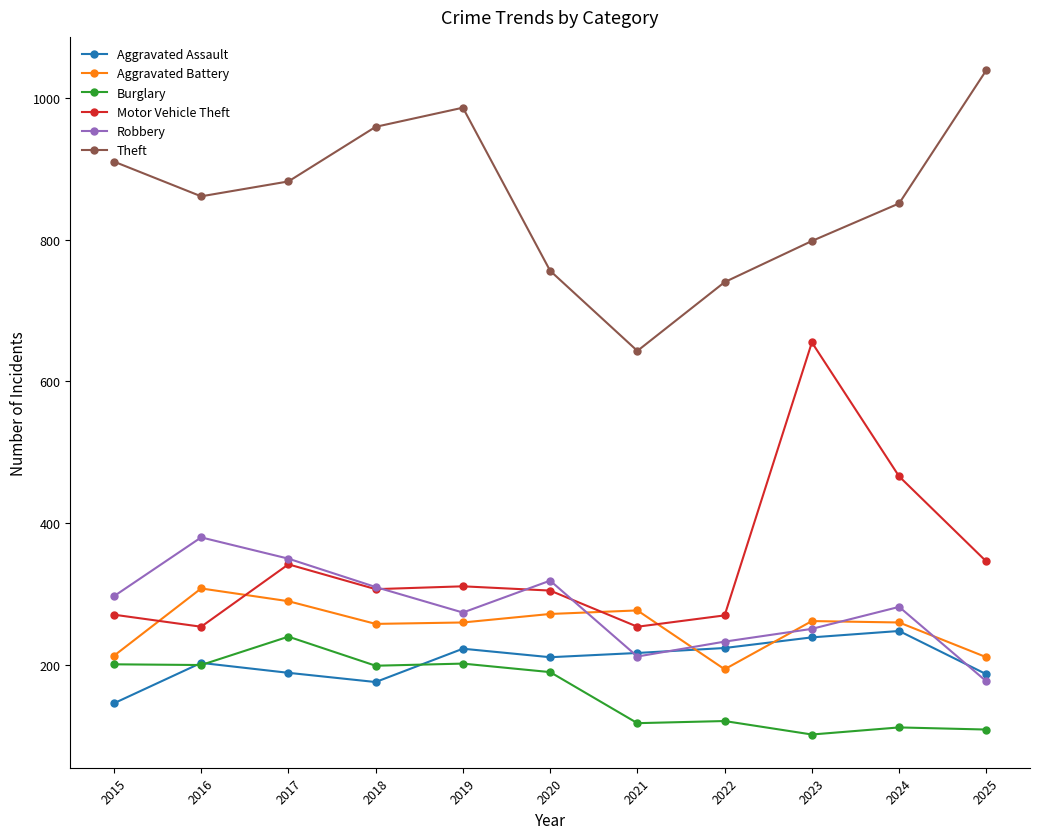

What are all the series names shown in the legend?

Aggravated Assault, Aggravated Battery, Burglary, Motor Vehicle Theft, Robbery, Theft